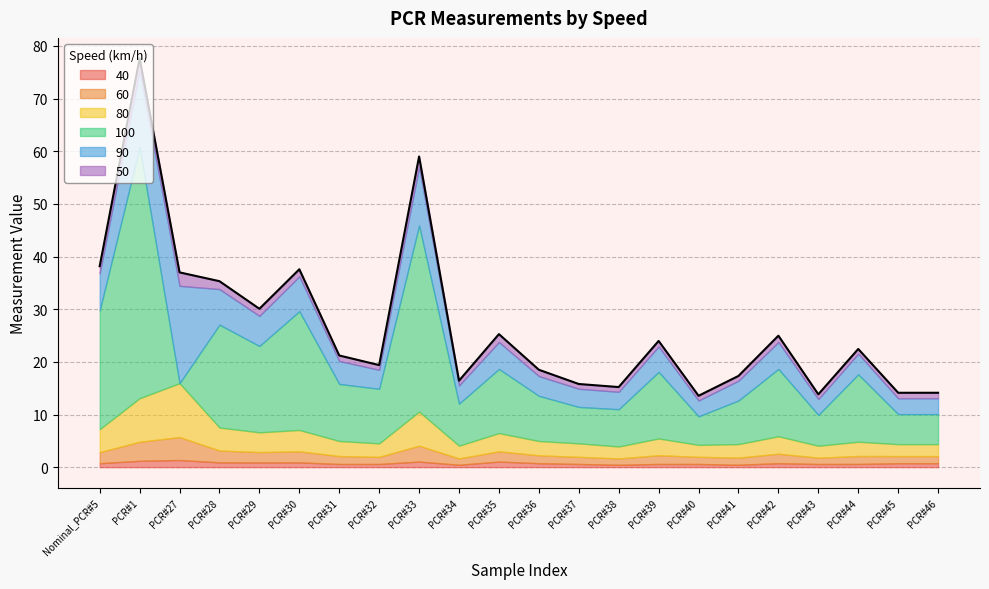

True or false: 40 has a value of 0.8 at PCR#42.

True